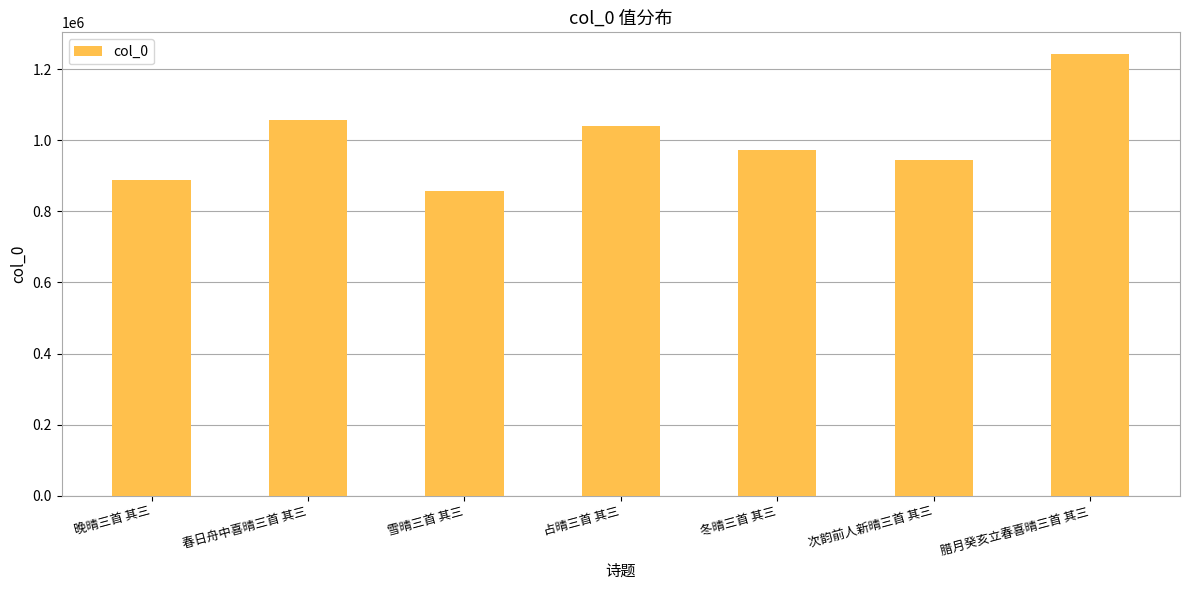

What is the approximate value at 次韵前人新晴三首 其三, to the nearest 50?

944700